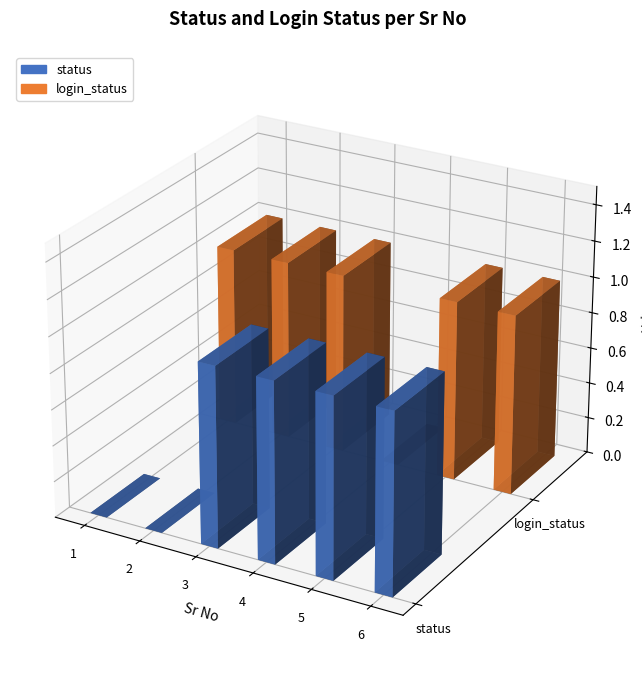

Is the value of login_status at 4 greater than the value of status at 5?

No